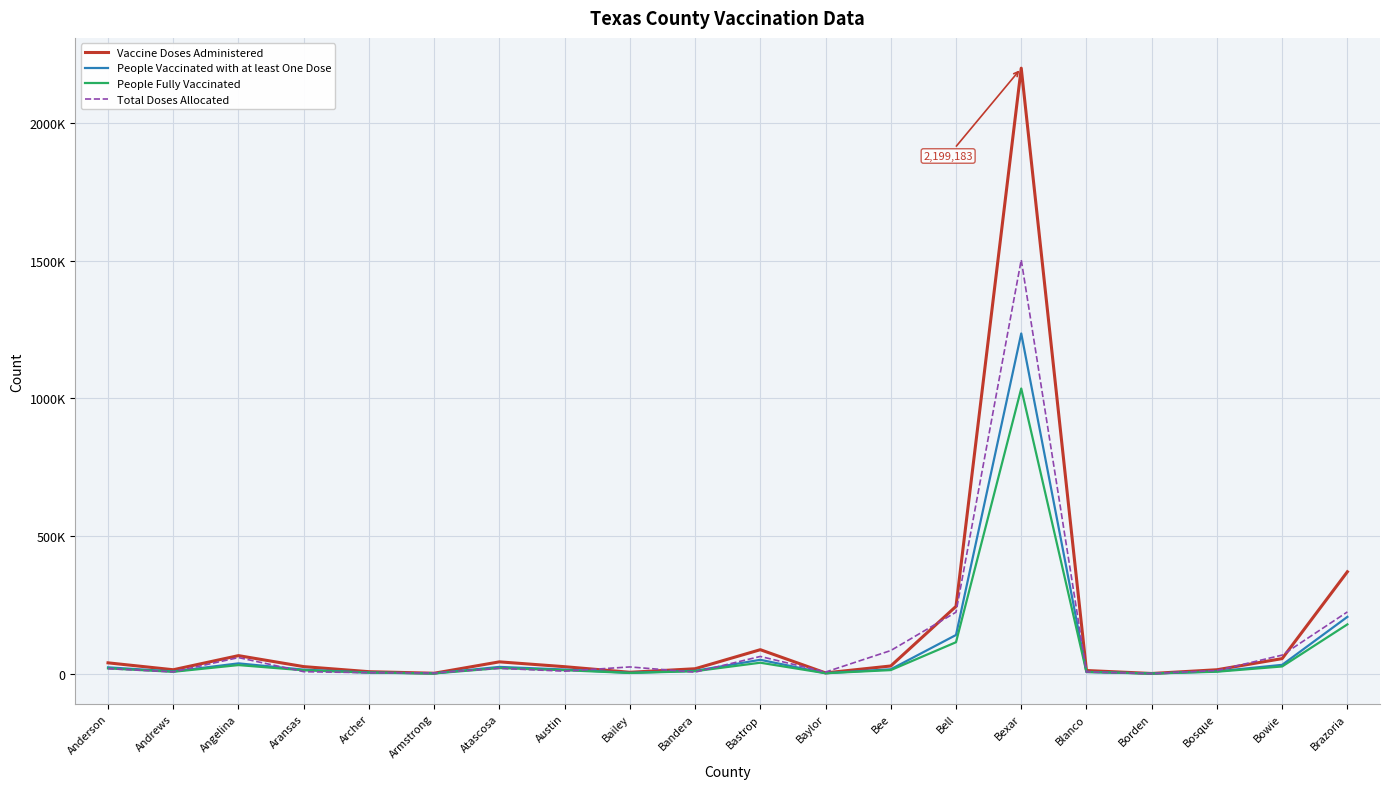

Which has a higher value, Bastrop or Baylor?

Bastrop